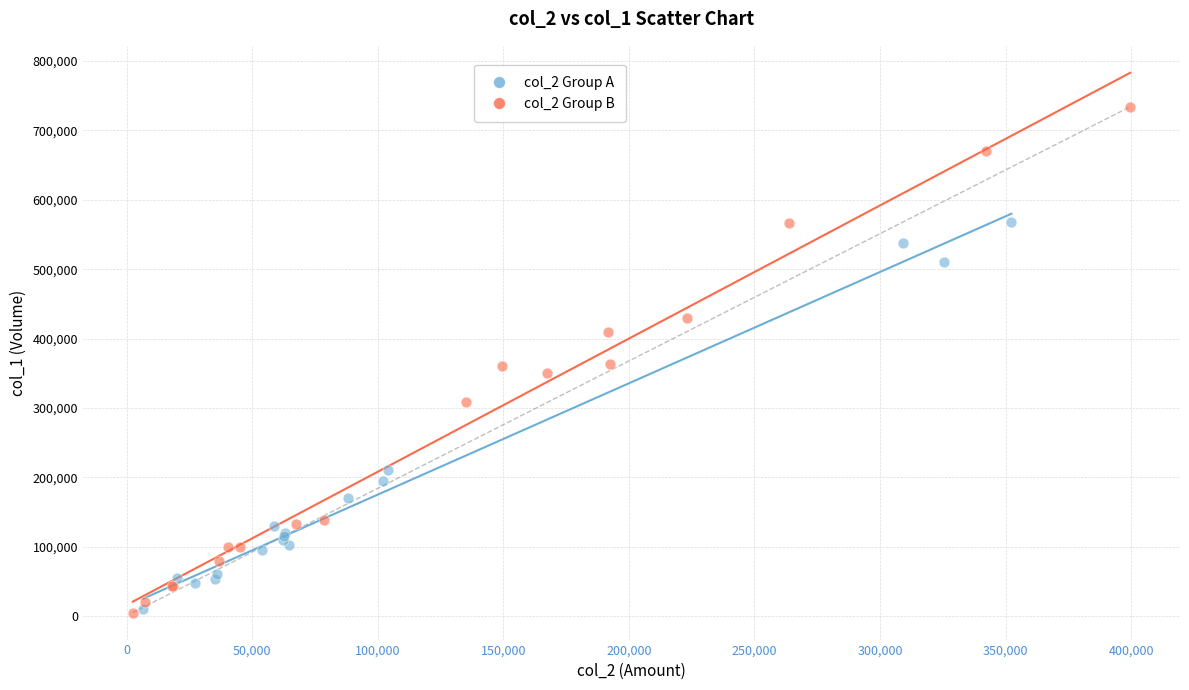

What are all the series names shown in the legend?

col_2 Group A, col_2 Group B